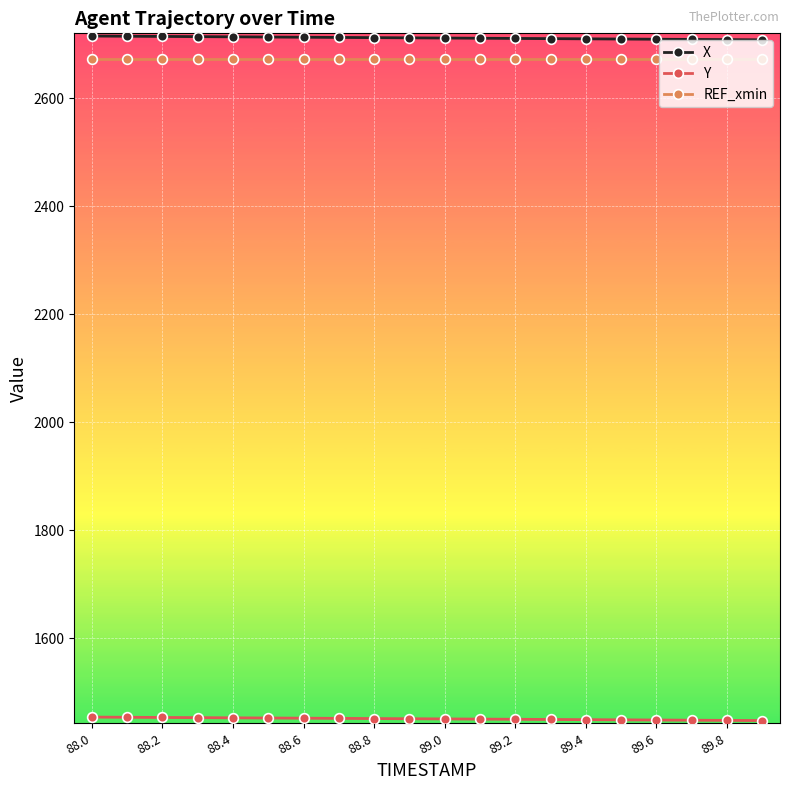

True or false: REF_xmin and X cross at least once.

False